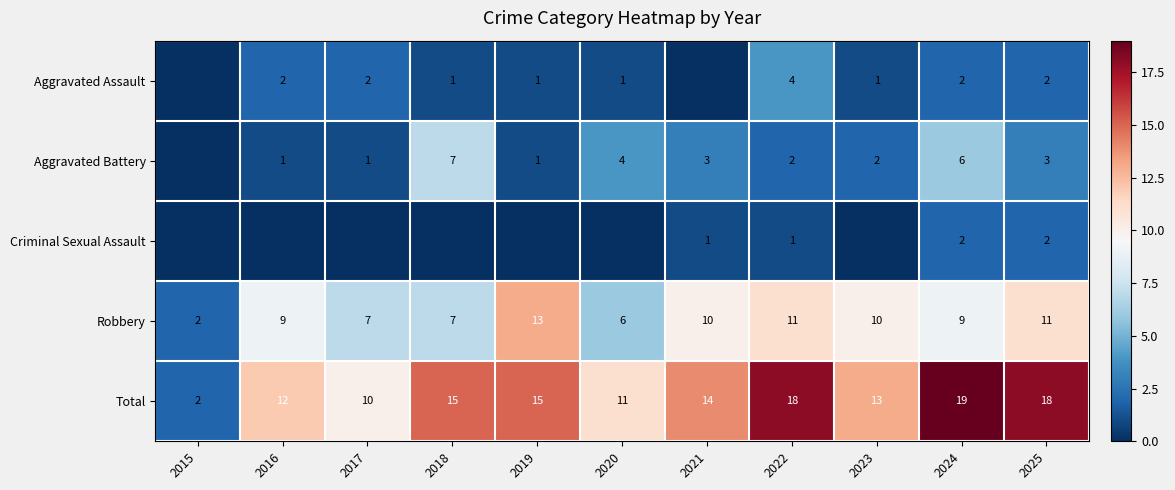

True or false: Robbery has a value of 6 at 2020.

True